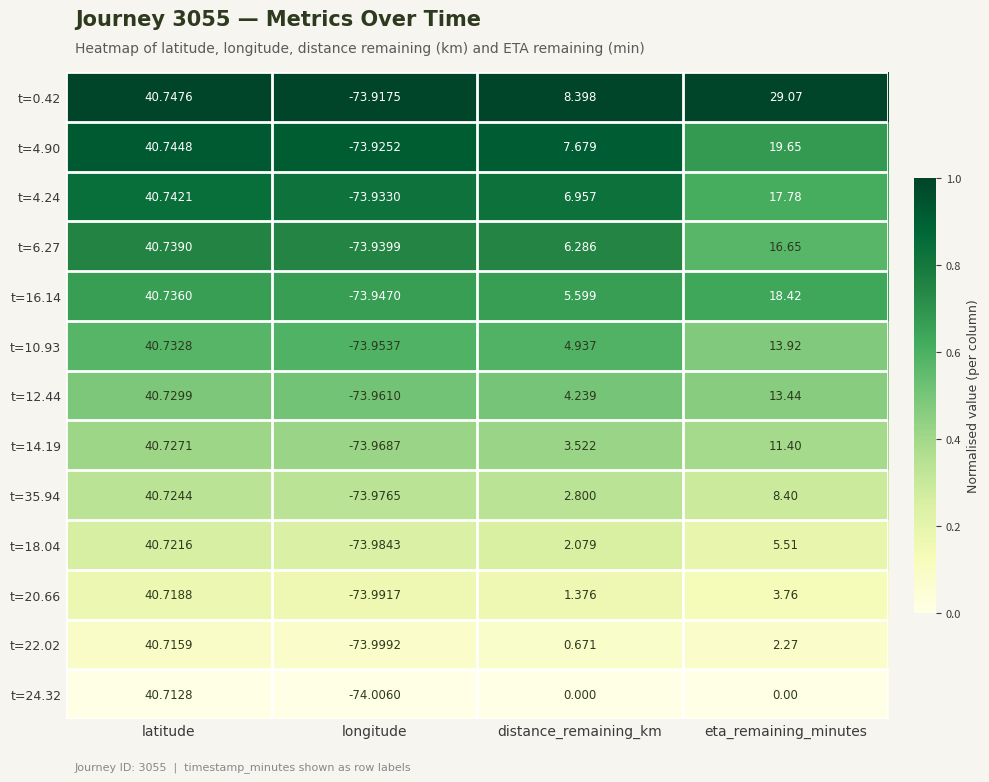

At which category does the chart reach its peak across all series?

latitude